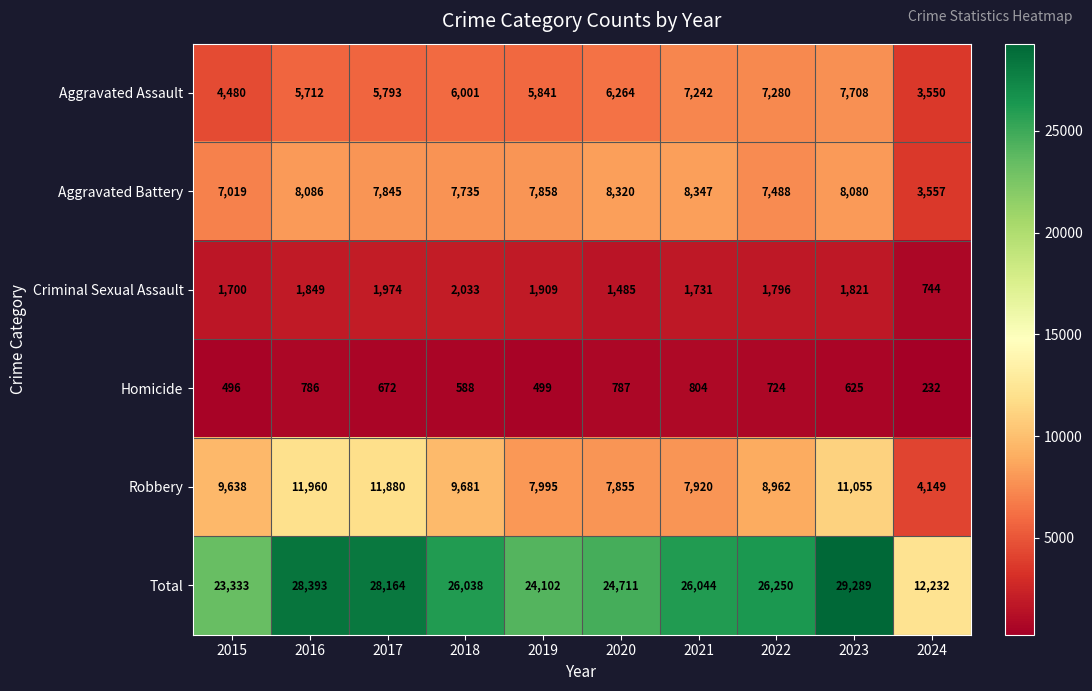

Rank the series by their maximum value, from highest to lowest.

Total, Robbery, Aggravated Battery, Aggravated Assault, Criminal Sexual Assault, Homicide